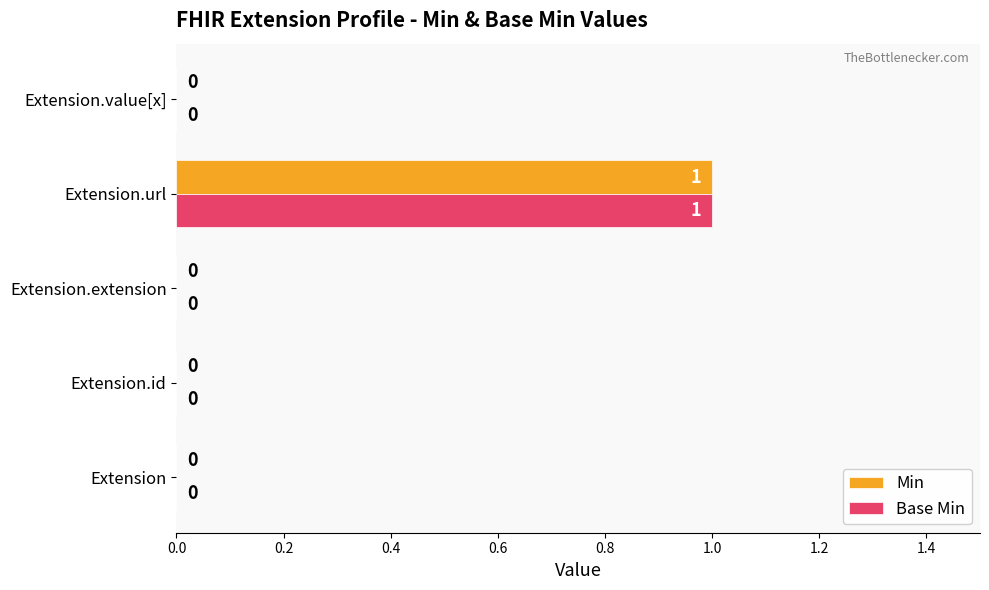

How many Min values are between 0 and 1?

5